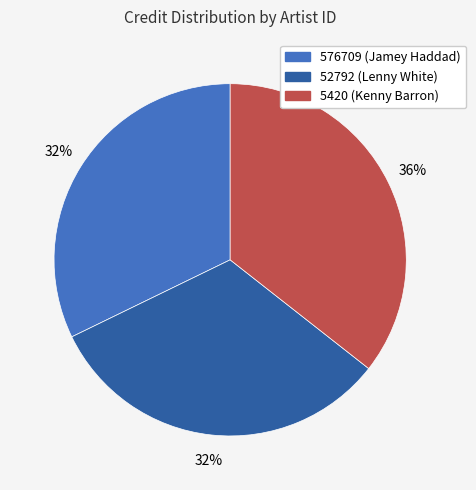

Count the number of slices in the pie.

3